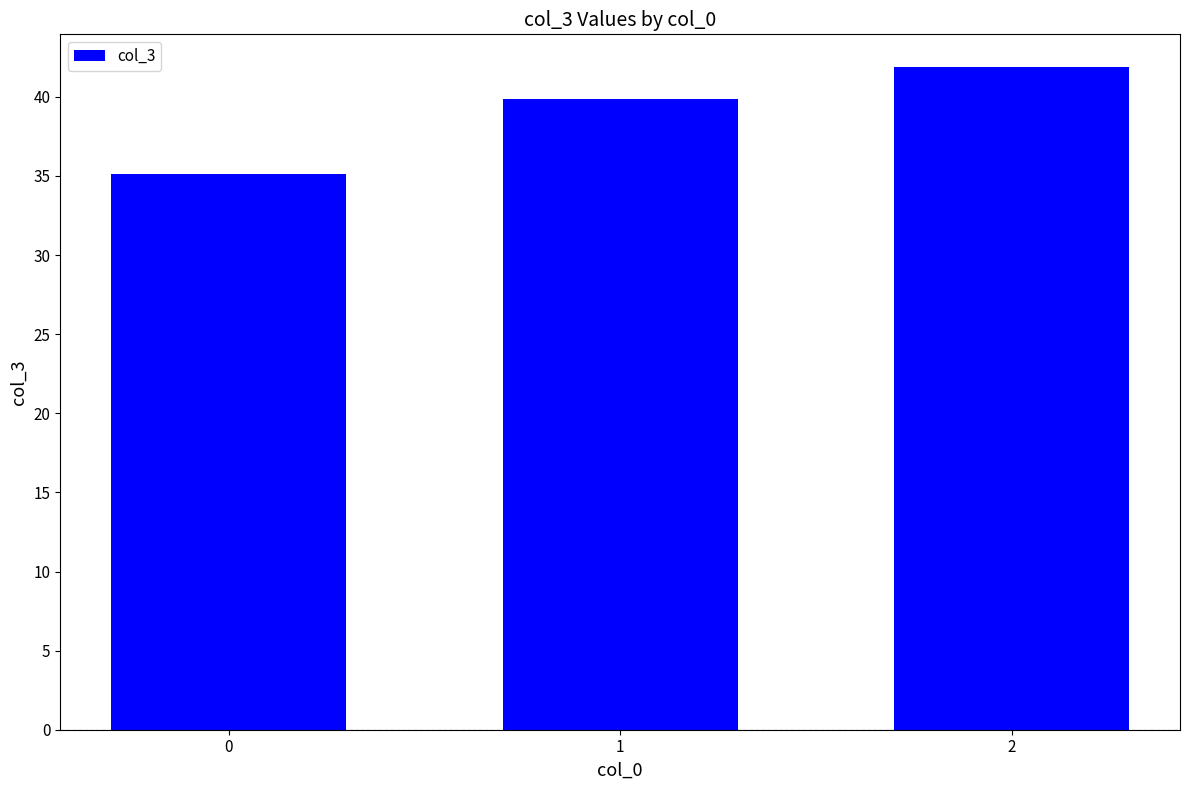

Reading right to left, transcribe all the data shown in this chart.

2=41.9	1=39.9	0=35.2